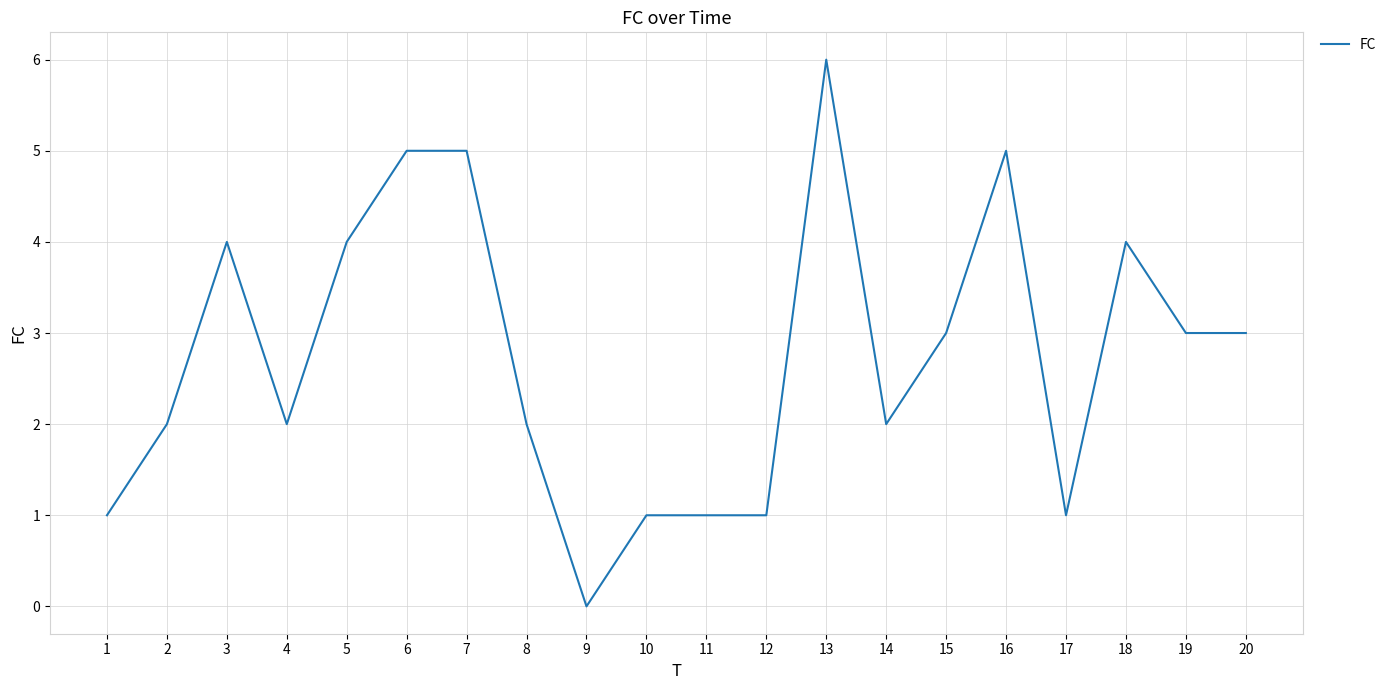

What is the maximum value shown in the chart?

6